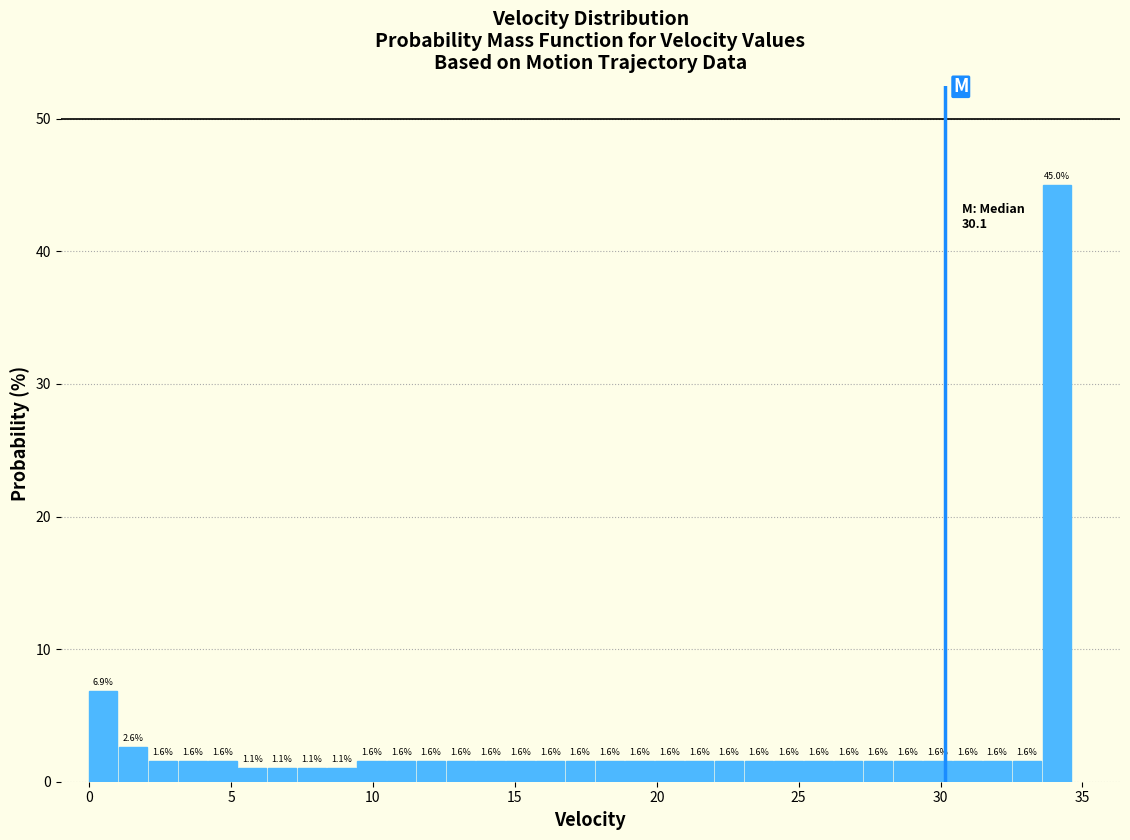

Read against the x-axis, roughly where is the centre of the tallest bar?

34.0